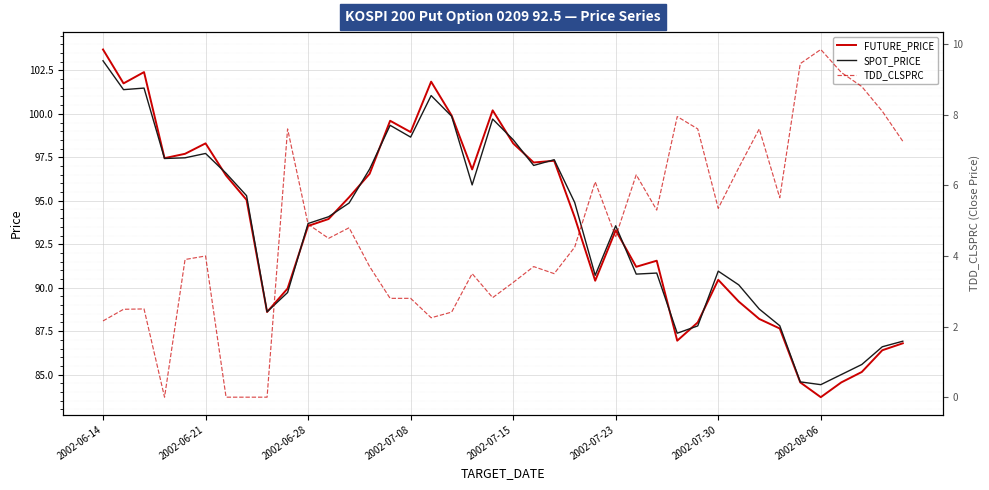

What is the minimum value for FUTURE_PRICE?

83.7